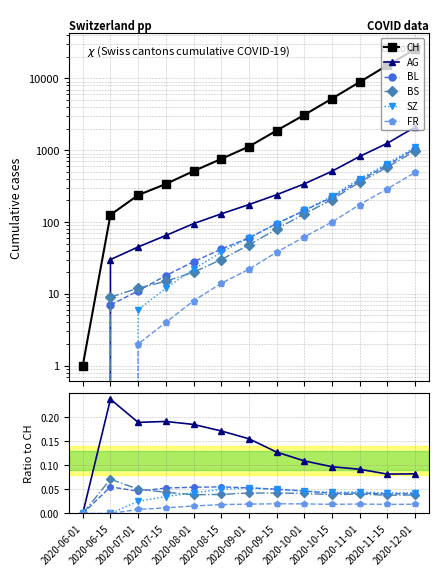

Is it true that AG equals 0.1 at 2020-12-01?

False